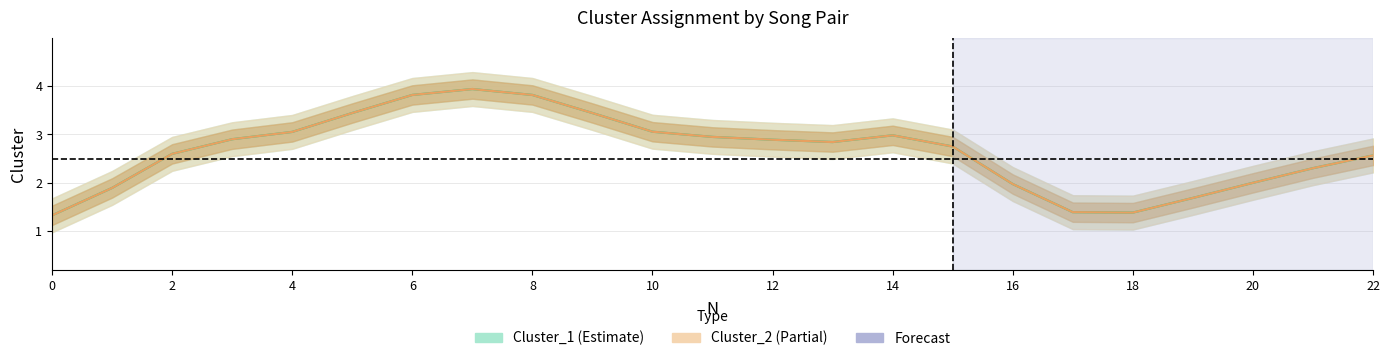

How many series are shown in this chart?

2